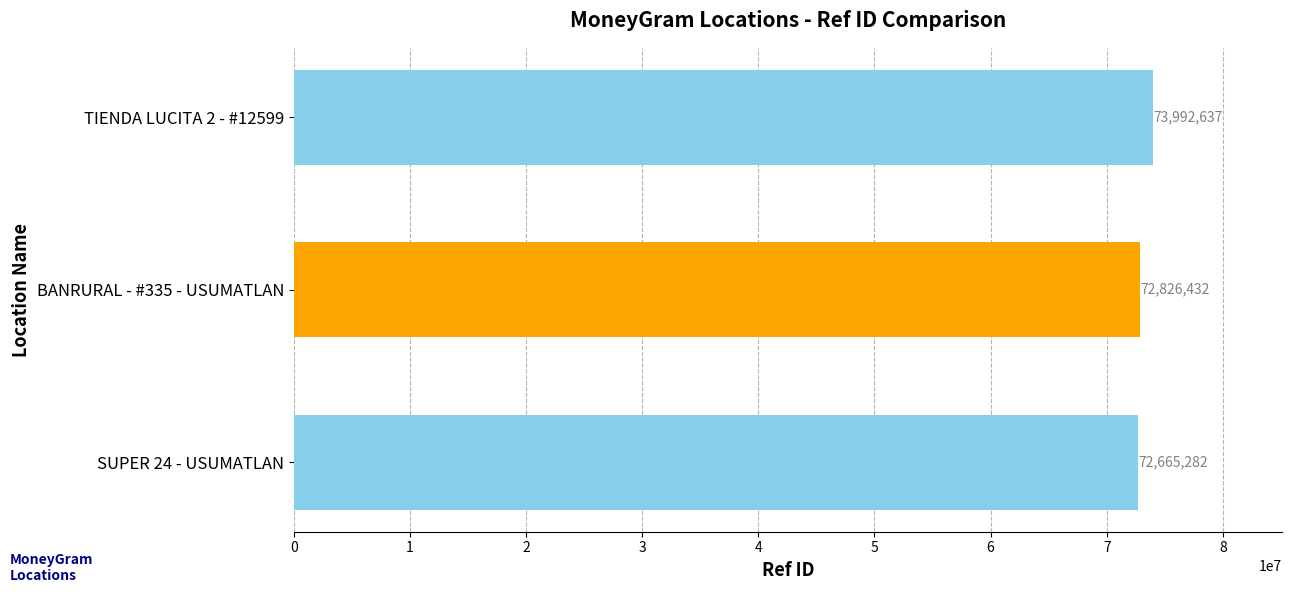

List the labels in order of value, smallest first.

SUPER 24 - USUMATLAN, BANRURAL - #335 - USUMATLAN, TIENDA LUCITA 2 - #12599